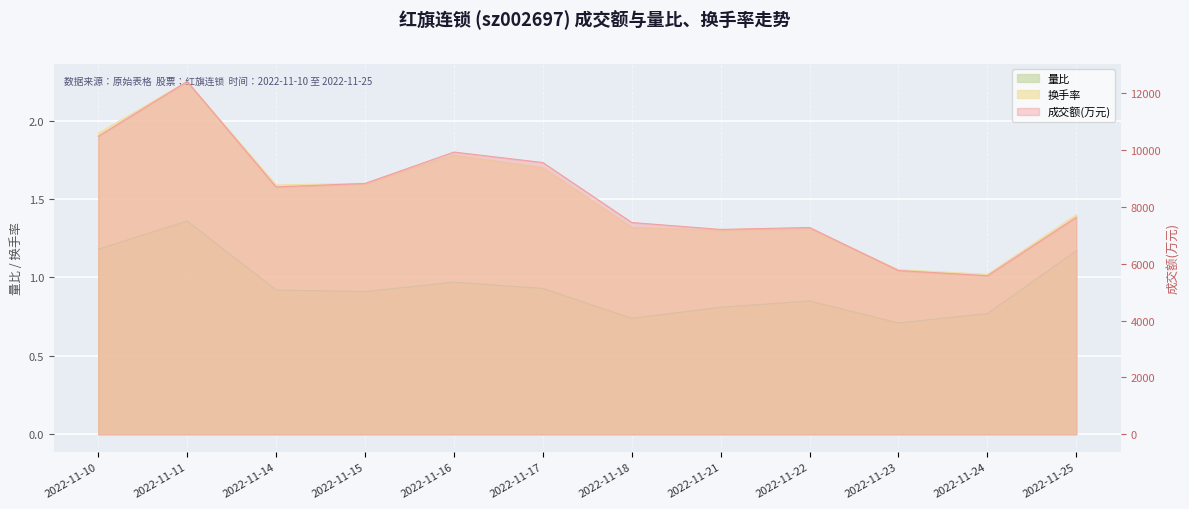

Reading left to right, extract all data points from this chart.

成交额(万元): 2022-11-10=10492.0	2022-11-11=12423.0	2022-11-14=8709.0	2022-11-15=8833.0	2022-11-16=9937.0	2022-11-17=9569.0	2022-11-18=7457.0	2022-11-21=7213.0	2022-11-22=7281.0	2022-11-23=5766.0	2022-11-24=5584.0	2022-11-25=7643.0
量比: 2022-11-10=1.2	2022-11-11=1.4	2022-11-14=0.9	2022-11-15=0.9	2022-11-16=1.0	2022-11-17=0.9	2022-11-18=0.7	2022-11-21=0.8	2022-11-22=0.8	2022-11-23=0.7	2022-11-24=0.8	2022-11-25=1.2
换手率: 2022-11-10=1.9	2022-11-11=2.2	2022-11-14=1.6	2022-11-15=1.6	2022-11-16=1.8	2022-11-17=1.7	2022-11-18=1.3	2022-11-21=1.3	2022-11-22=1.3	2022-11-23=1.1	2022-11-24=1.0	2022-11-25=1.4